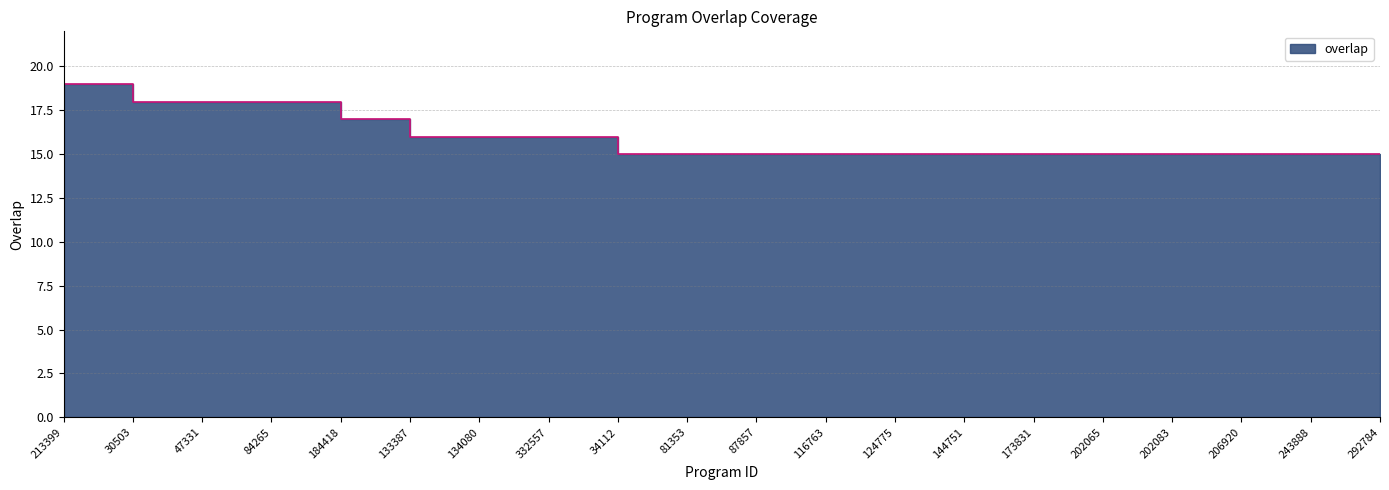

Rank the categories by value from lowest to highest.

34112, 81353, 87857, 116763, 124775, 144751, 173831, 202065, 202083, 206920, 243888, 292784, 133387, 134080, 332557, 184418, 30503, 47331, 84265, 213399